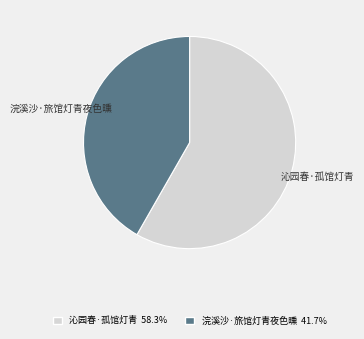

To the nearest percent, what is the difference between the largest and smallest slice percentages?

17%